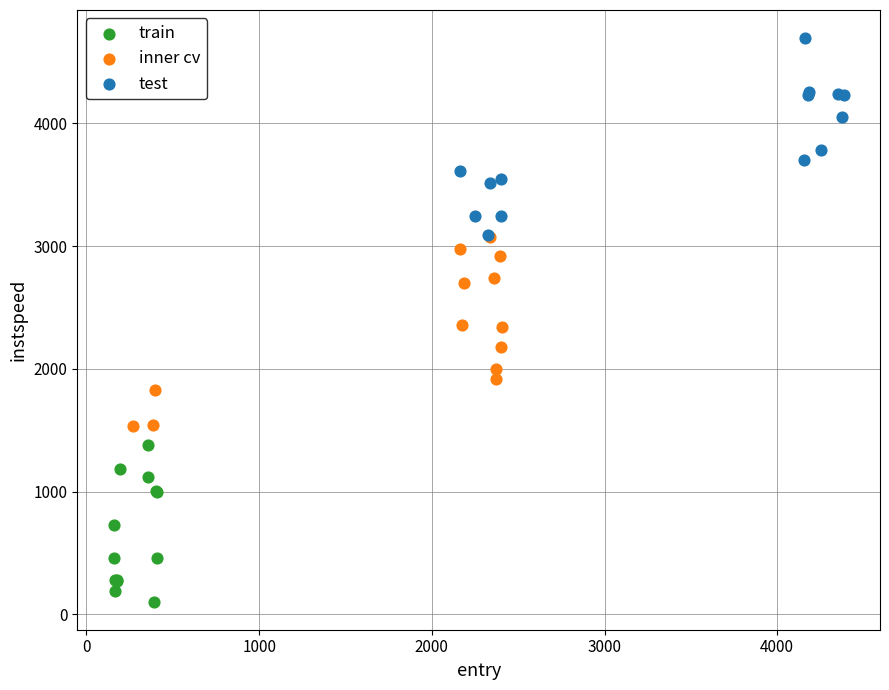

Which series contains the highest Y value?

test